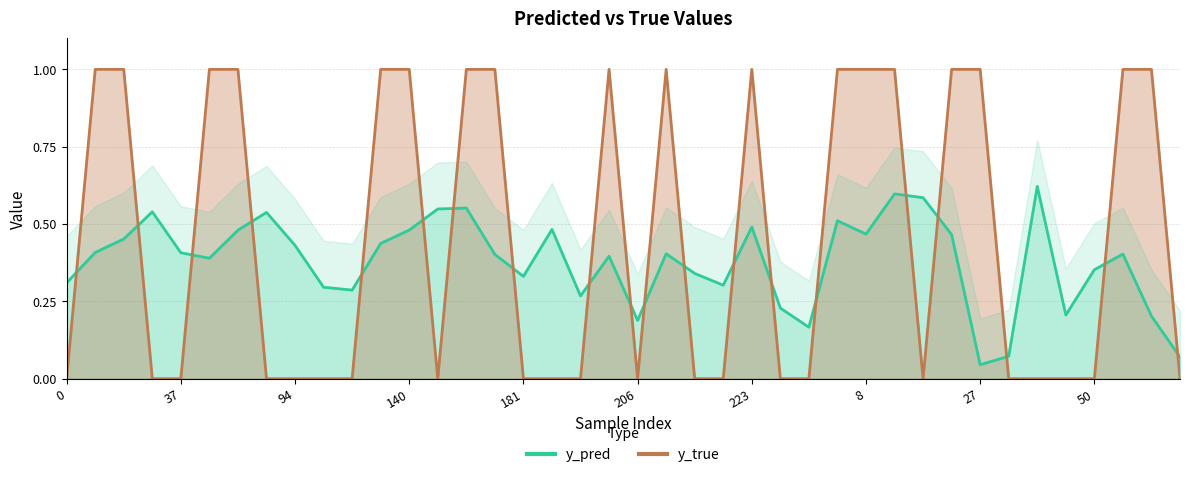

What are all the series names shown in the legend?

y_pred, y_true